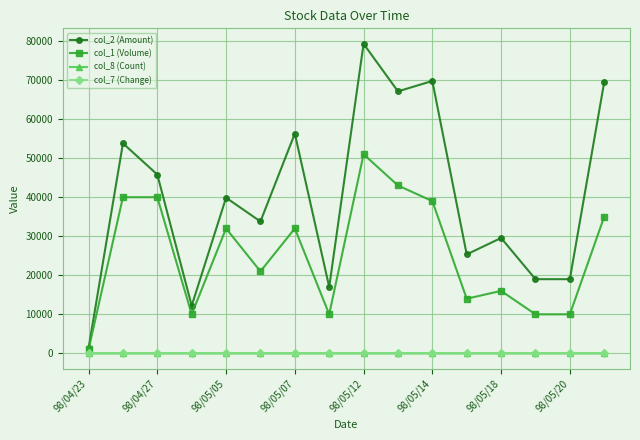

True or false: col_8 (Count) and col_1 (Volume) cross at least once.

False